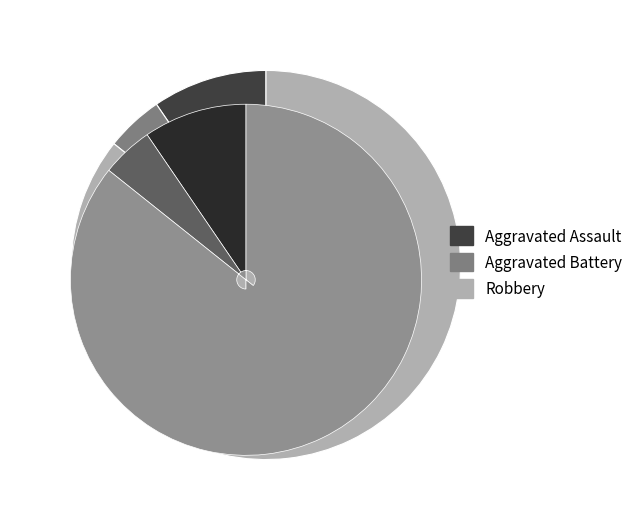

How many segments does this pie chart have?

3